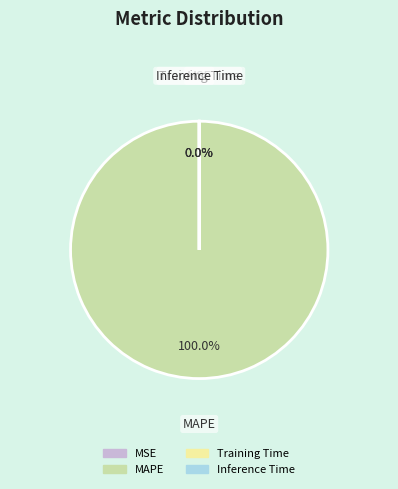

What is the change in value from MSE to MAPE?

+6847.1